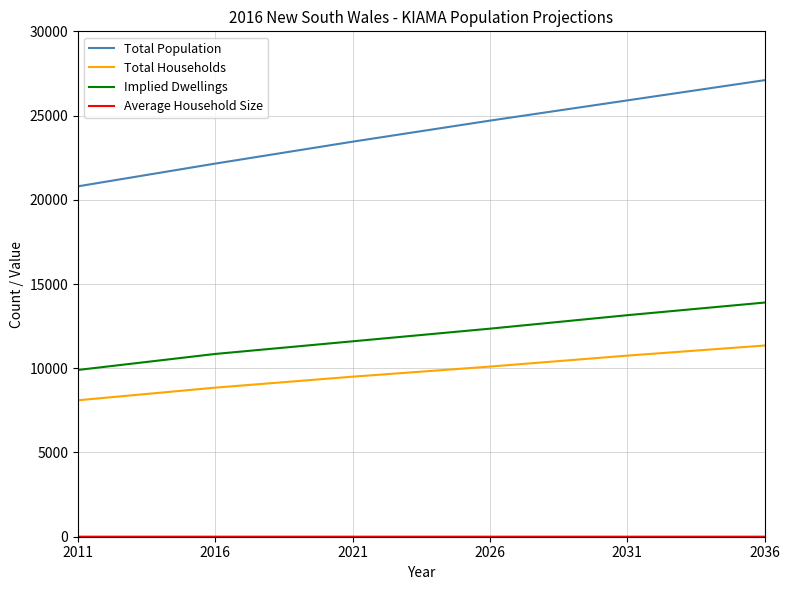

The Total Population series shows 32171.7 at 2026. True or false?

False